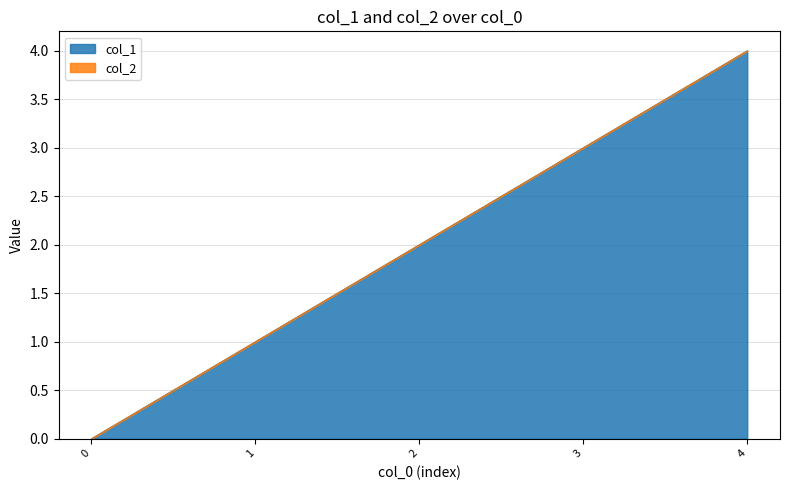

Between 0 and 3, which is larger?

3